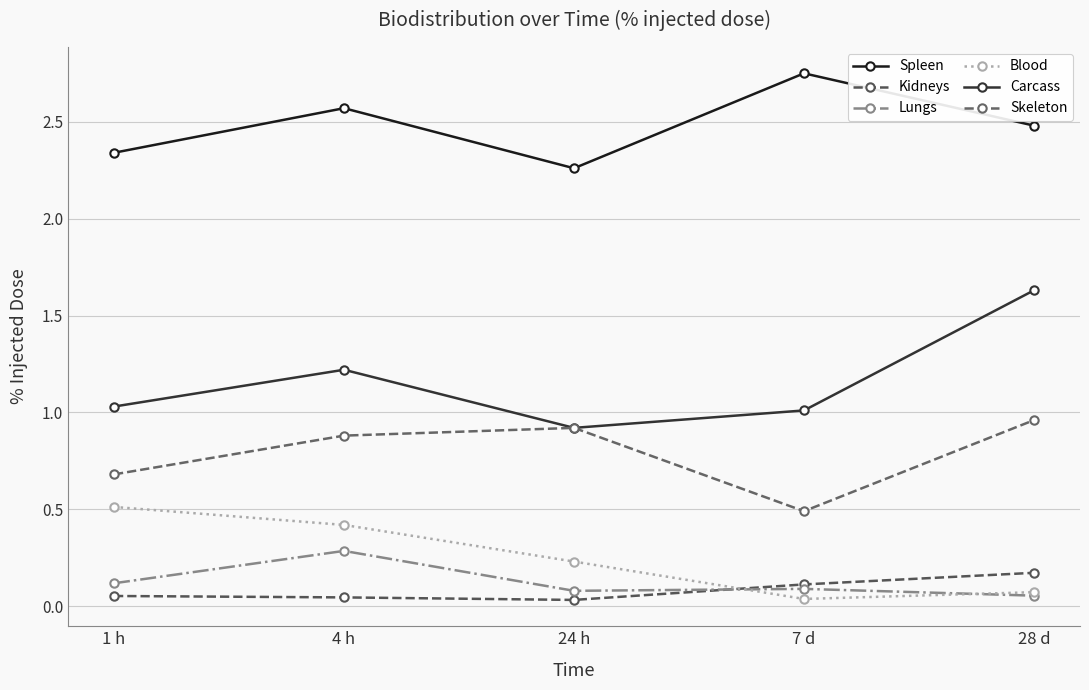

What is the label of the 1st point from the right?

28 d